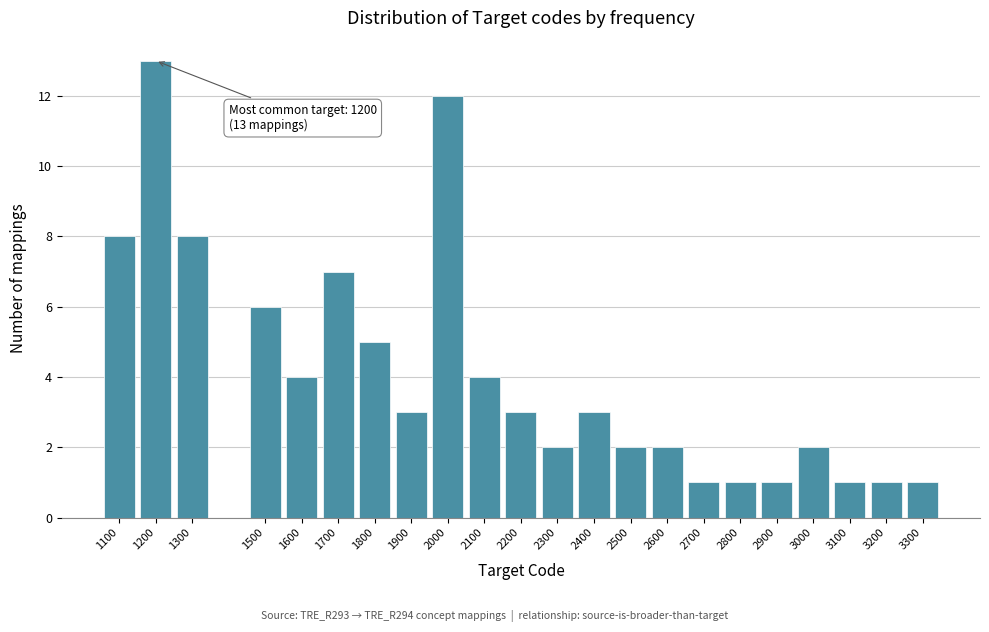

Reading left to right, what are all the values shown in this chart?

1100=8	1200=13	1300=8	1500=6	1600=4	1700=7	1800=5	1900=3	2000=12	2100=4	2200=3	2300=2	2400=3	2500=2	2600=2	2700=1	2800=1	2900=1	3000=2	3100=1	3200=1	3300=1